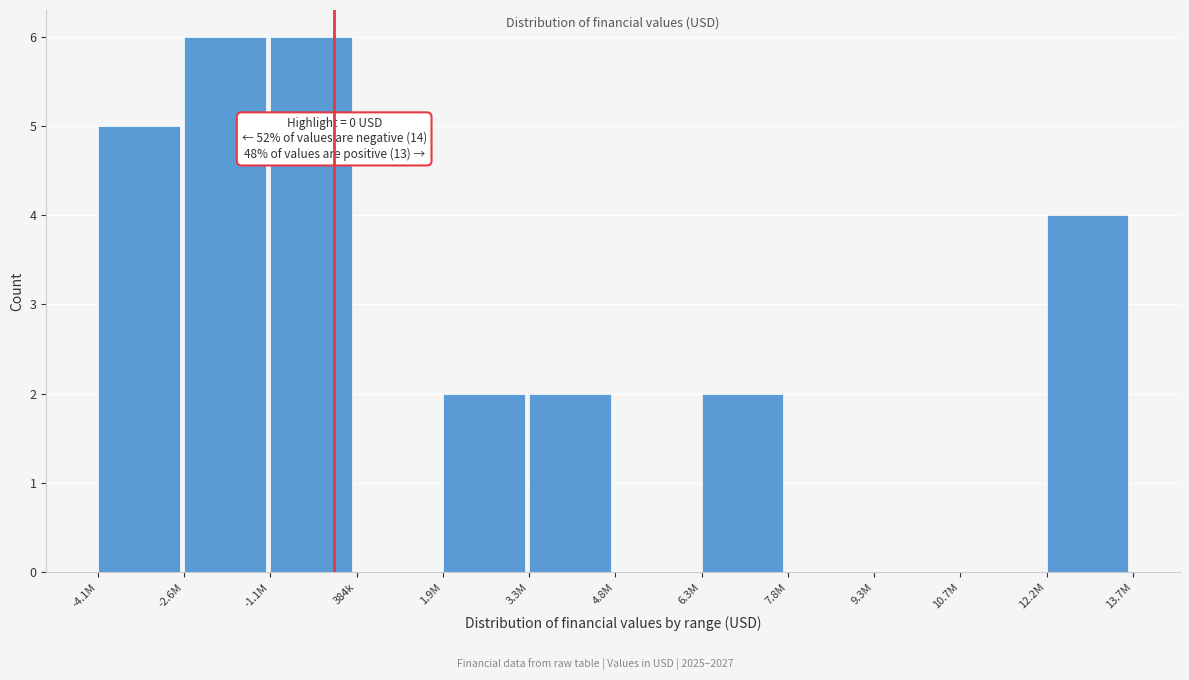

Reading left to right, extract all data points from this chart.

-4.1M=5	-2.6M=6	-1.1M=6	384k=0	1.9M=2	3.3M=2	4.8M=0	6.3M=2	7.8M=0	9.3M=0	10.7M=0	12.2M=4